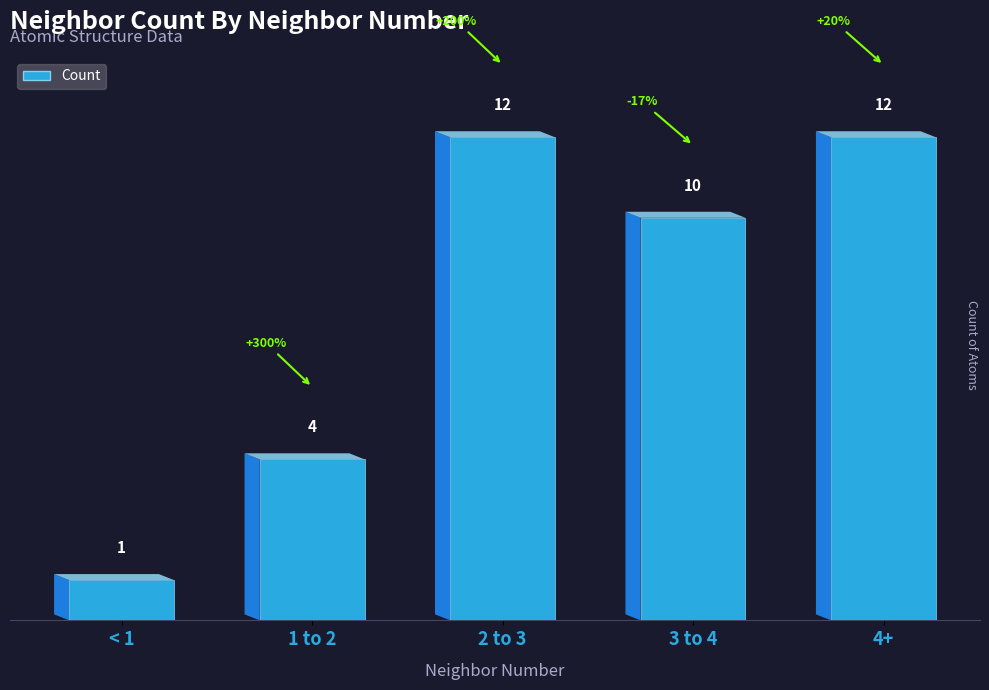

What is the greatest value displayed?

12